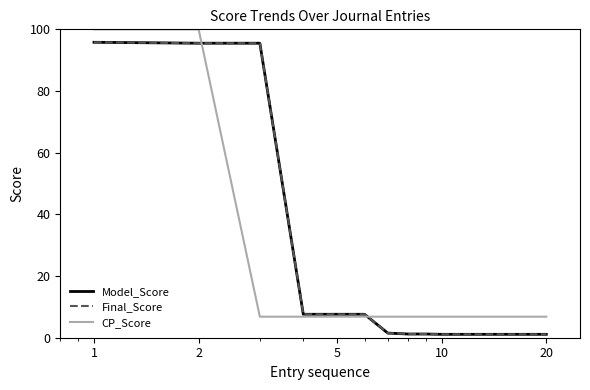

What is the sum of all Final_Score values?

325.6